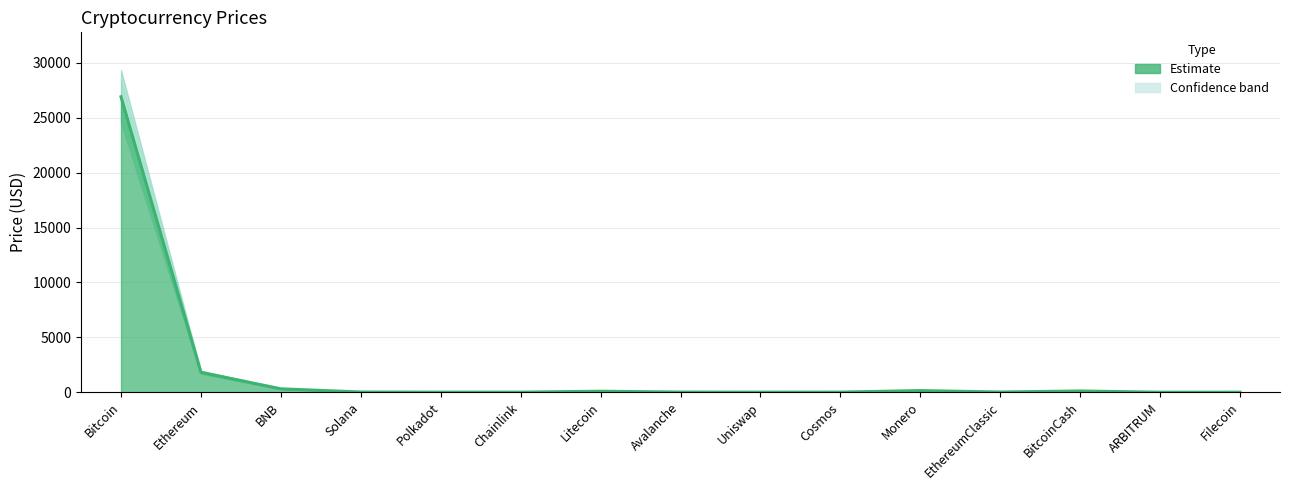

Is the value of Price_upper at Filecoin greater than the value of Price_lower at Bitcoin?

No